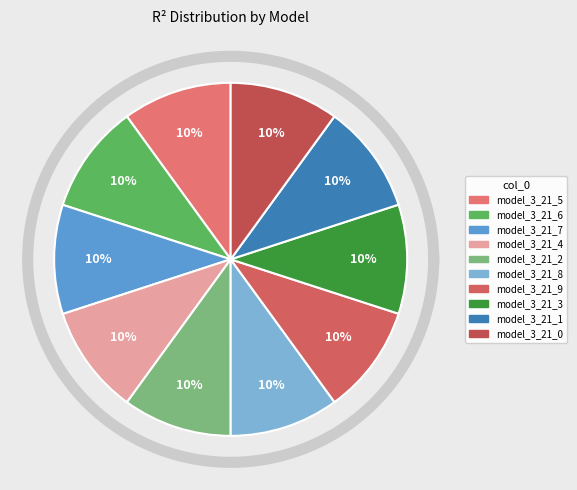

Rank the categories by value from lowest to highest.

model_3_21_0, model_3_21_2, model_3_21_1, model_3_21_4, model_3_21_3, model_3_21_5, model_3_21_8, model_3_21_9, model_3_21_7, model_3_21_6